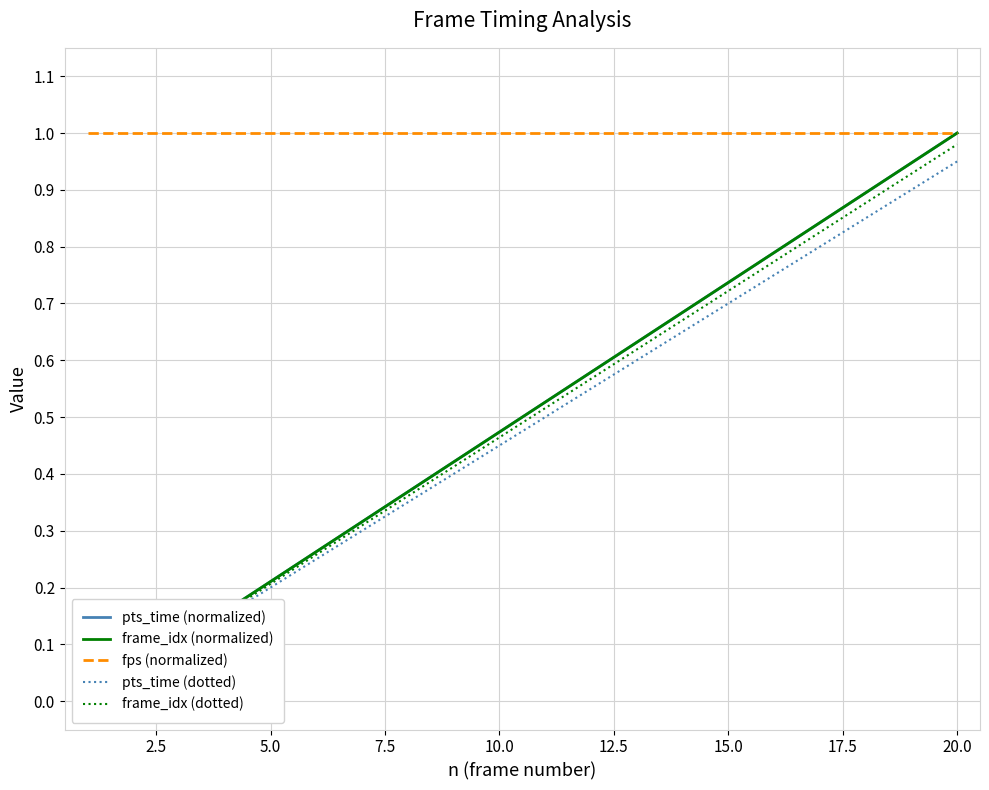

True or false: pts_time (normalized) and pts_time (dotted) cross at least once.

False